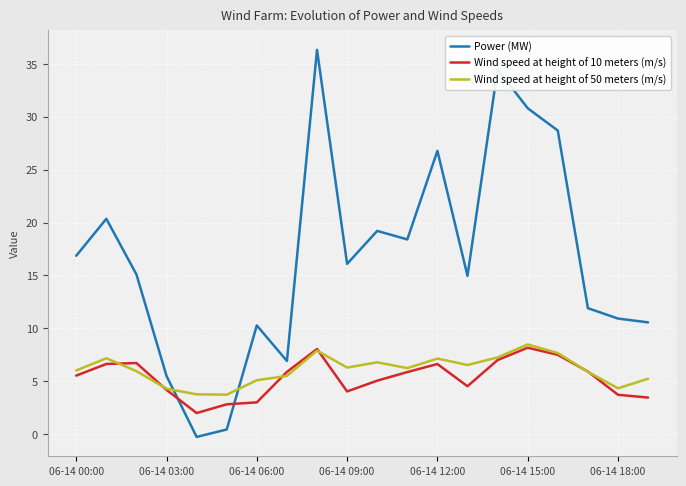

What is the highest value of the Wind speed at height of 50 meters (m/s) series?

8.5